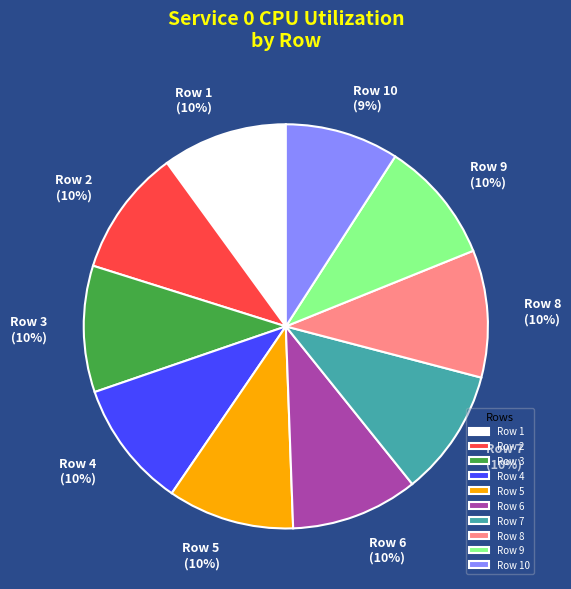

The Row 8 slice represents 1% of the pie. True or false?

False